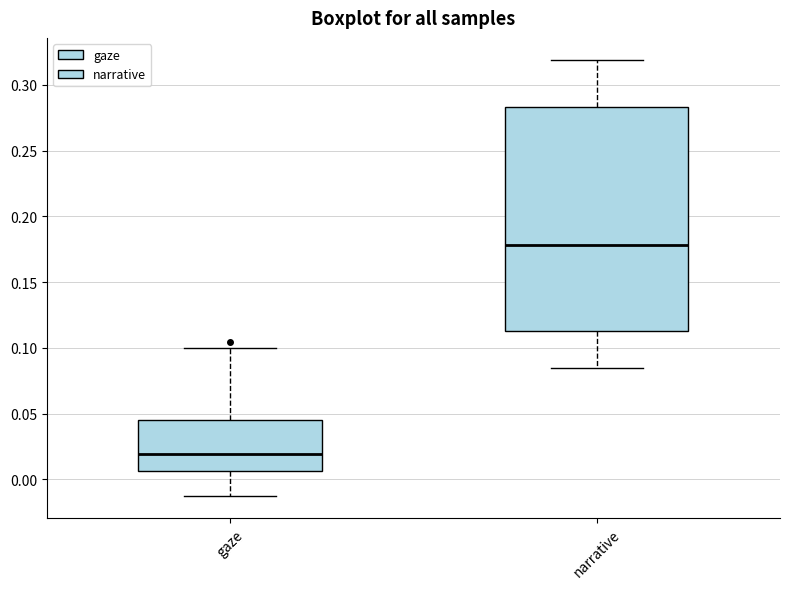

Where is the upper edge of the box for gaze on the y-axis? The values are not printed on the chart, so give them approximately, as read against the axis.

0.045